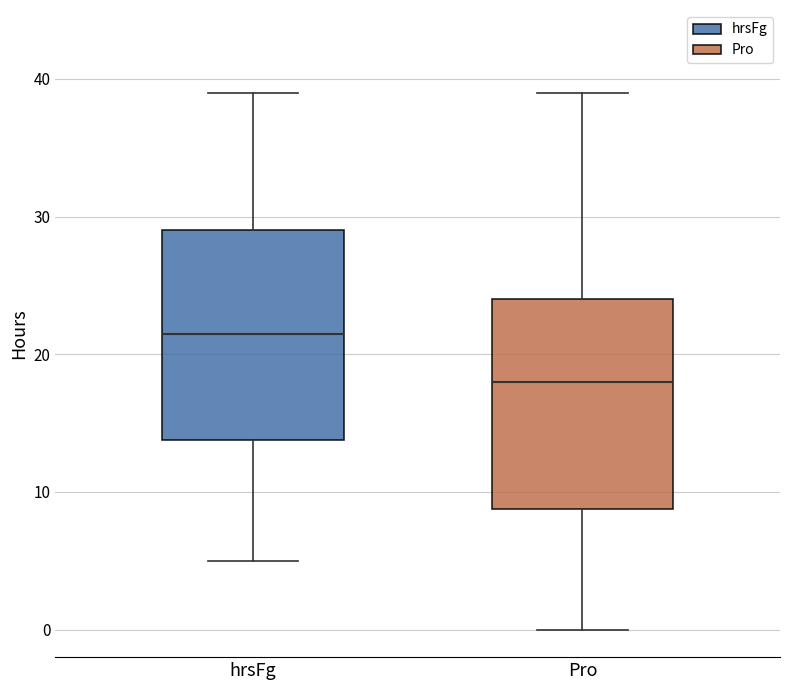

Reading left to right, read every box against the y-axis: the position of its median line, the range the box covers, and the ends of its whiskers. The values are not printed on the chart, so give them approximately, as read against the axis.

hrsFg: median 22, box 14 to 29, whiskers 5 to 39
Pro: median 18, box 9 to 24, whiskers 0 to 39